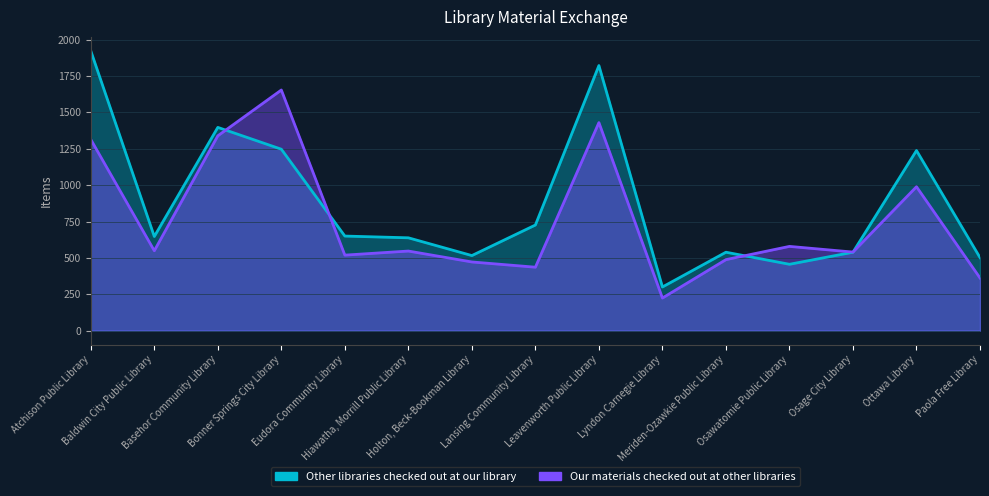

Where does the Our materials checked out at other libraries series first go above 547?

Atchison Public Library